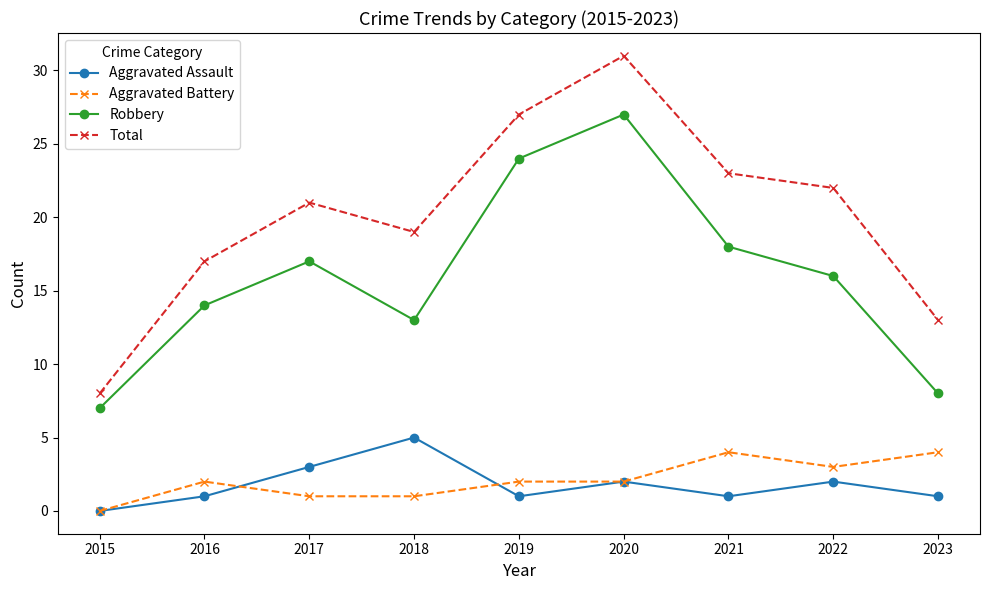

What are all the series names shown in the legend?

Aggravated Assault, Aggravated Battery, Robbery, Total